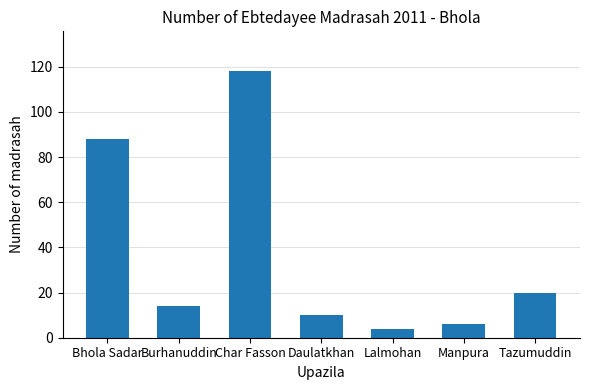

What is the difference between the values at Tazumuddin and Bhola Sadar?

68